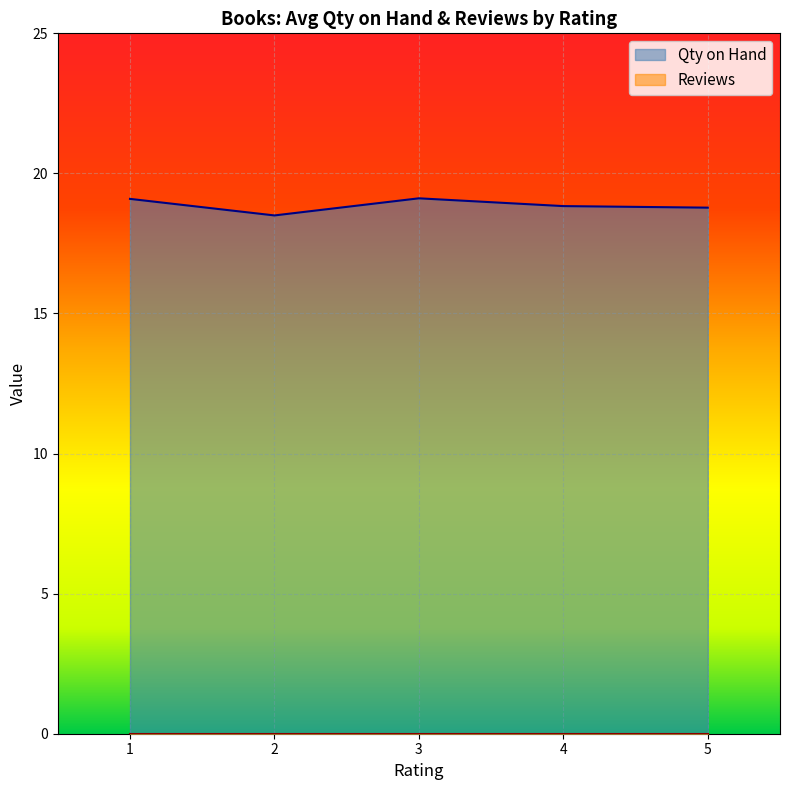

Which category has the highest value across all series?

1